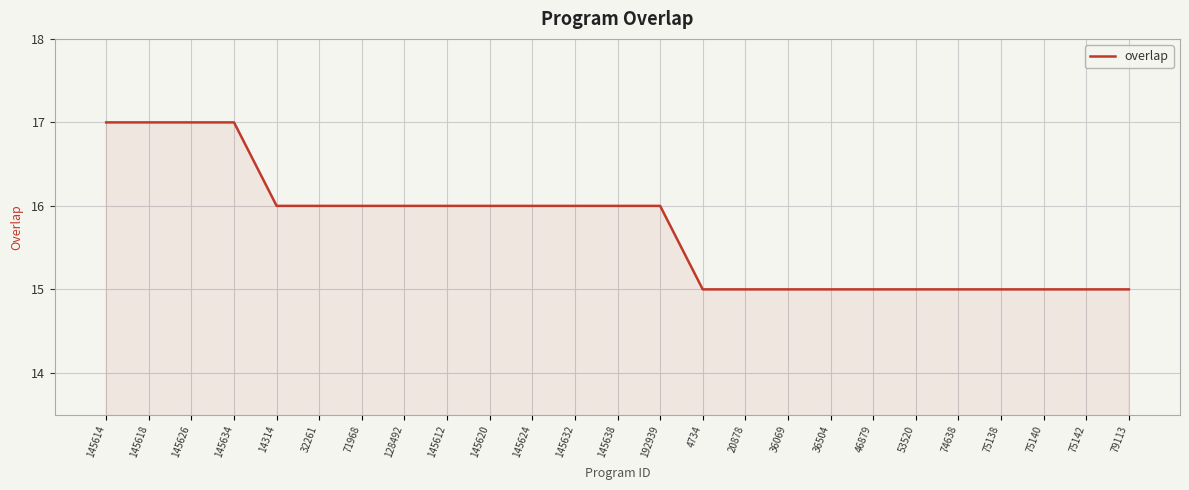

Reading right to left, transcribe all the data shown in this chart.

79113=15	75142=15	75140=15	75138=15	74638=15	53520=15	46879=15	36504=15	36069=15	20878=15	4734=15	192939=16	145638=16	145632=16	145624=16	145620=16	145612=16	128492=16	71968=16	32261=16	14314=16	145634=17	145626=17	145618=17	145614=17